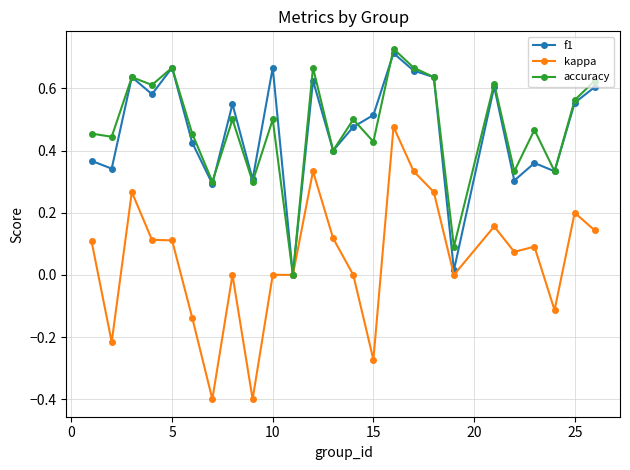

Count the number of data series in this chart.

3